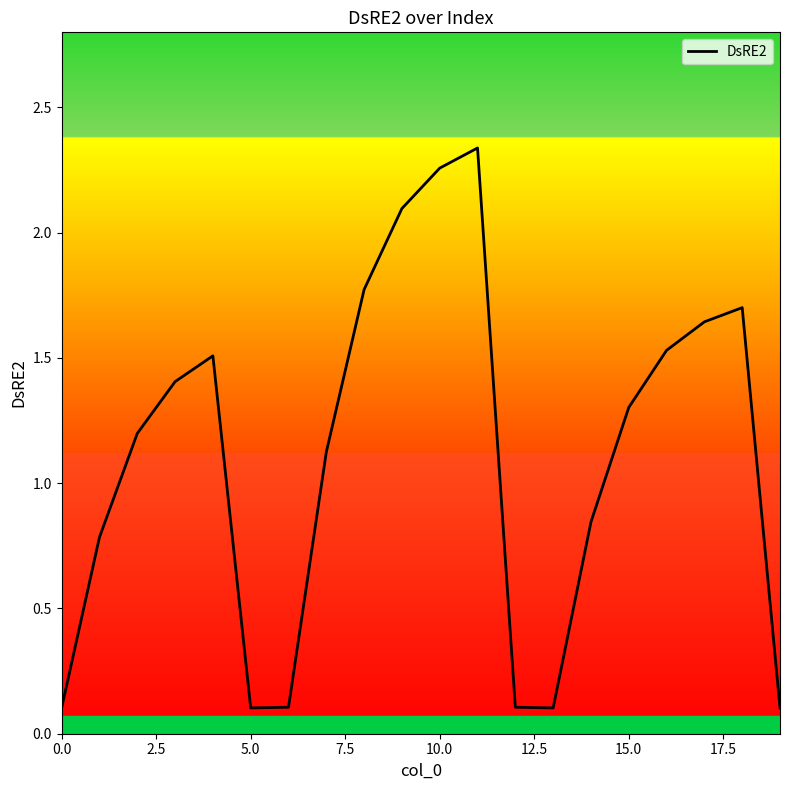

Does the chart display data point markers on the line(s)?

No